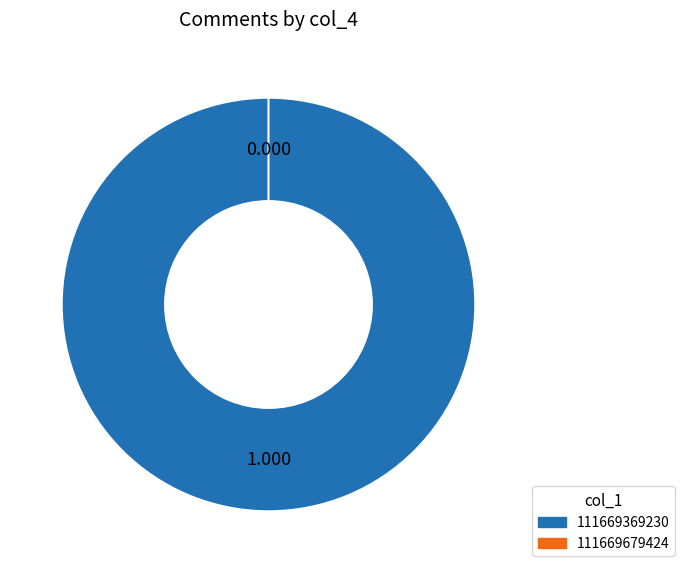

Which has a higher value, 111669679424 or 111669369230?

111669369230